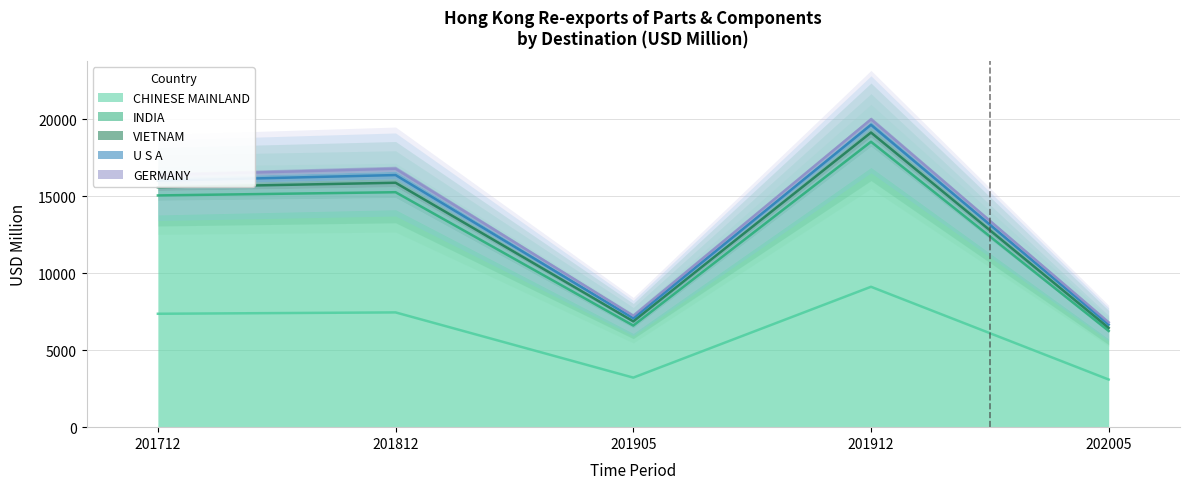

True or false: 201905 and 201812 intersect in this chart.

False